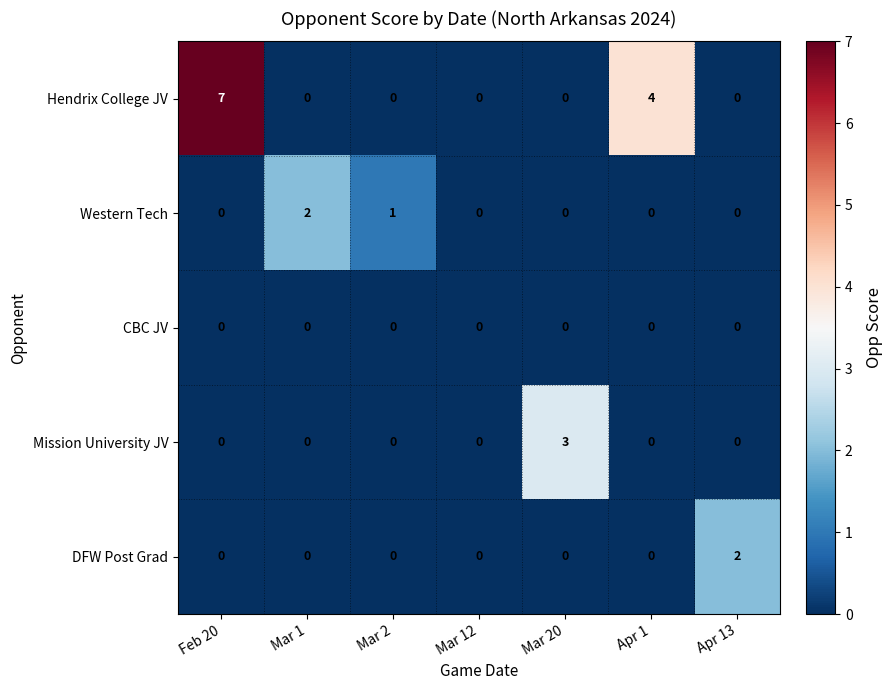

What is the total value across all series at Feb 20?

7